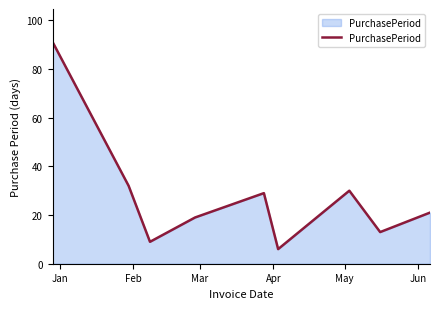

What is the difference between the maximum and minimum values?

85